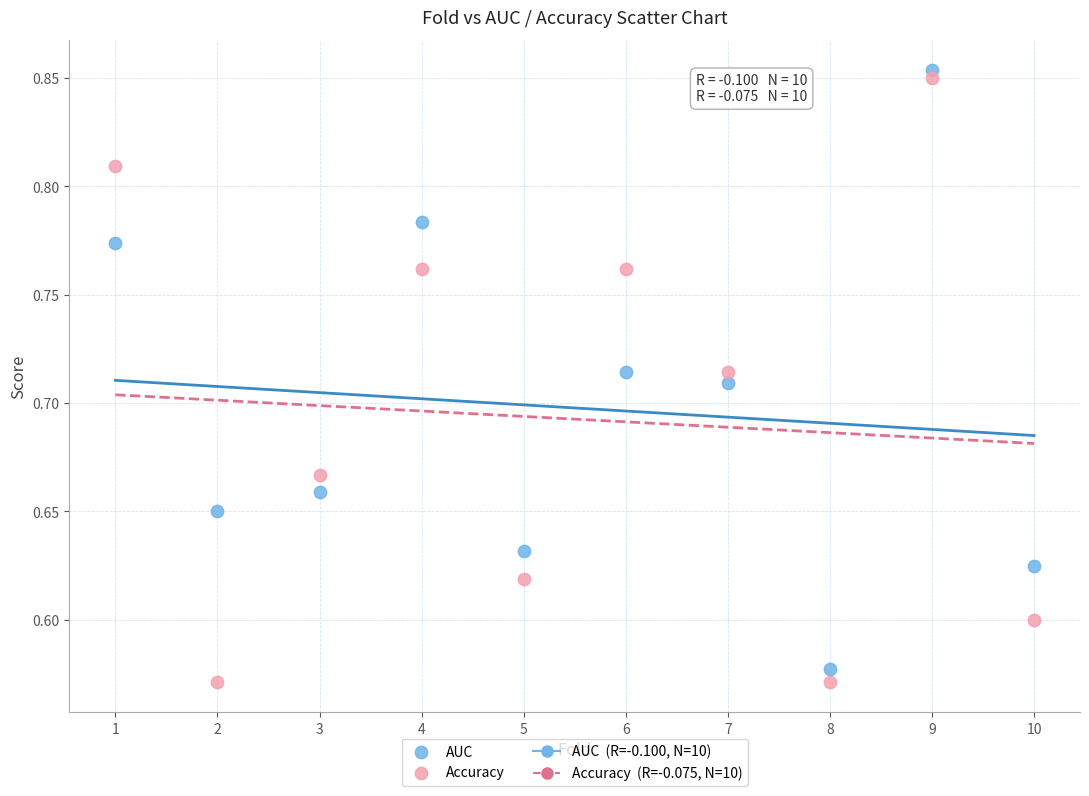

Which series reaches the maximum Y coordinate?

AUC